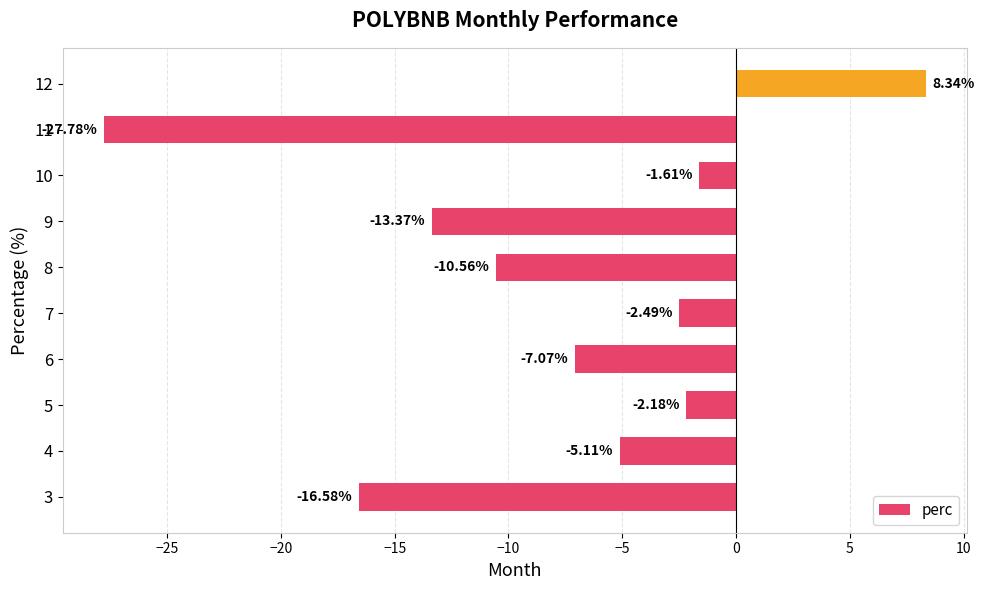

What is the sum of all values?

-78.4